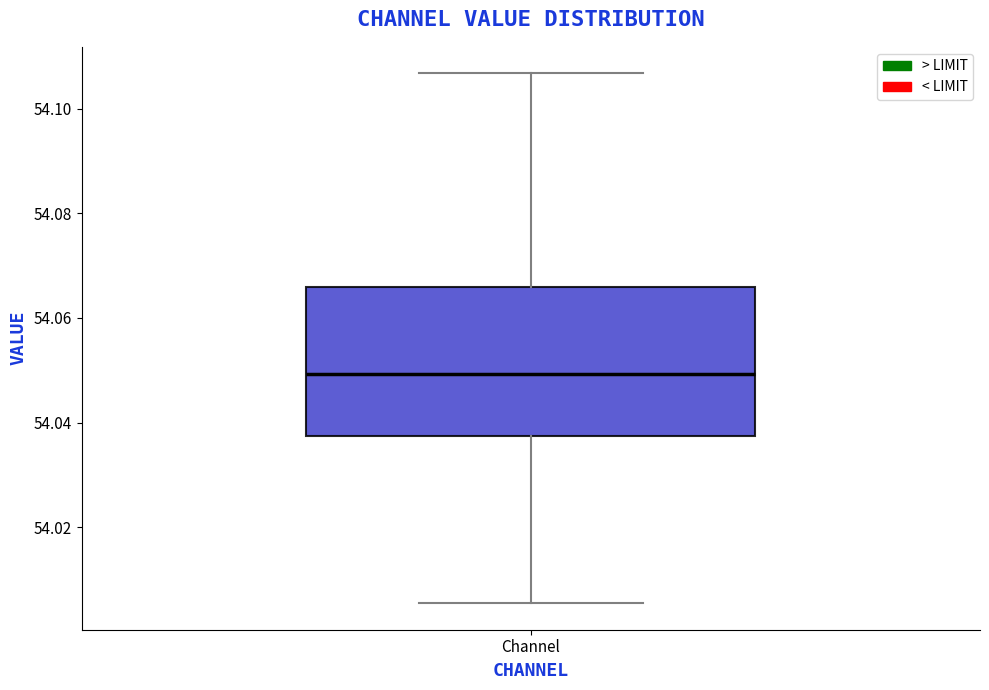

Where does the lower whisker of the box for Channel end on the y-axis? The values are not printed on the chart, so give them approximately, as read against the axis.

54.006